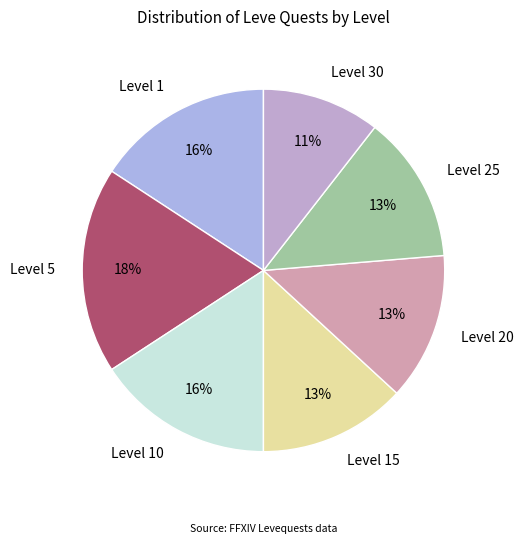

Which has a higher value, Level 5 or Level 1?

Level 5